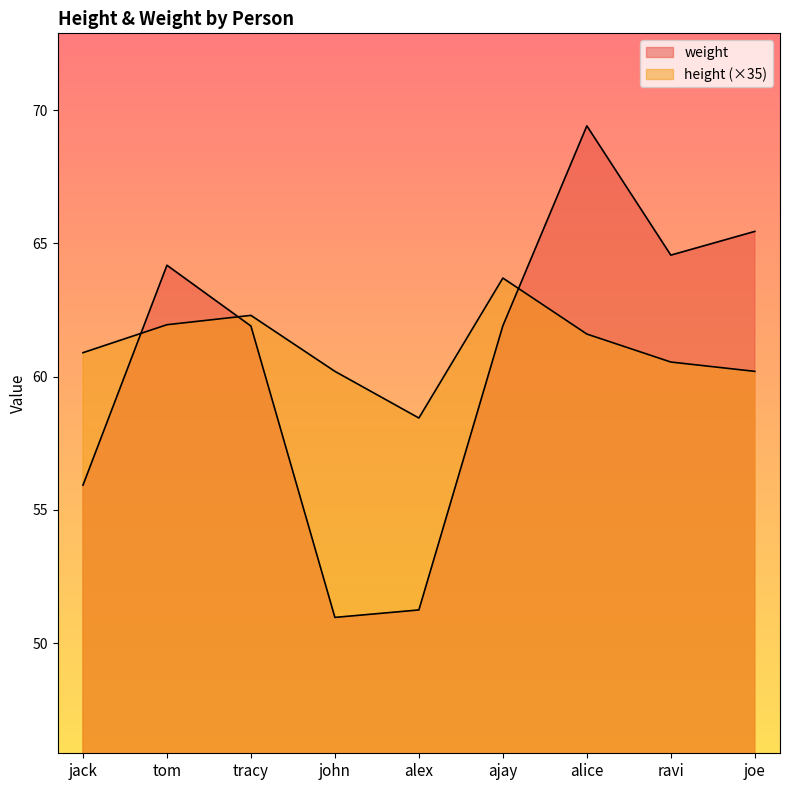

At which category does weight reach its first local peak?

tom